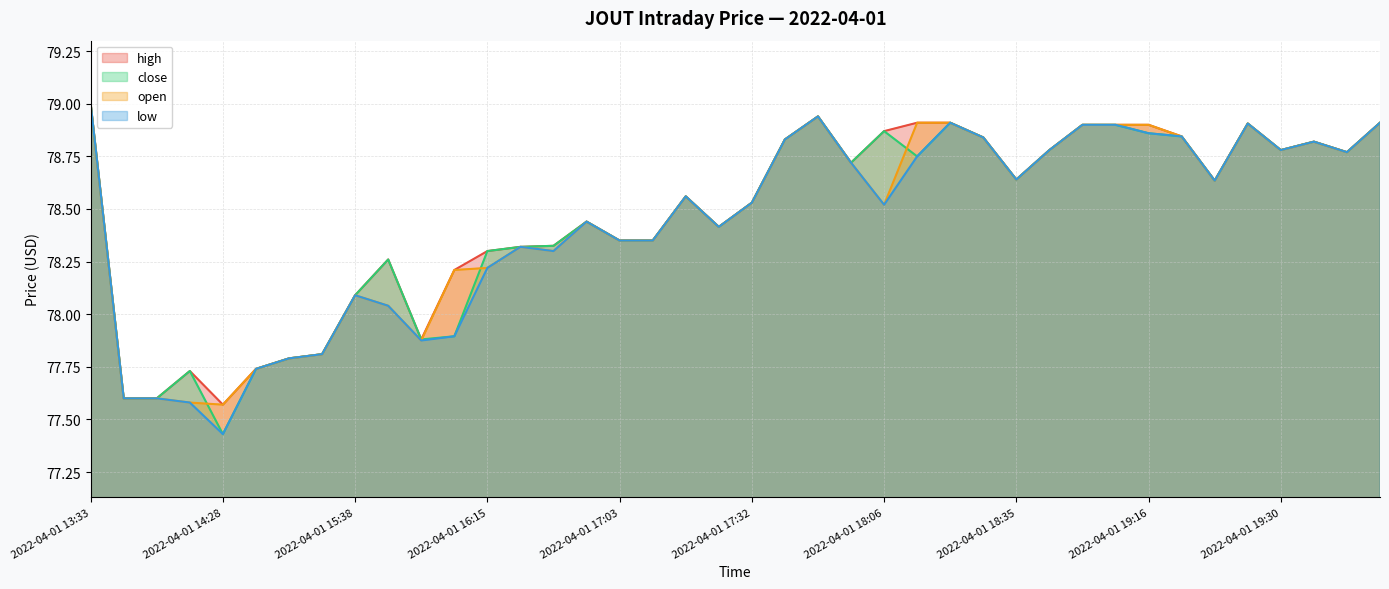

True or false: high has more than 2 interior local peaks.

True